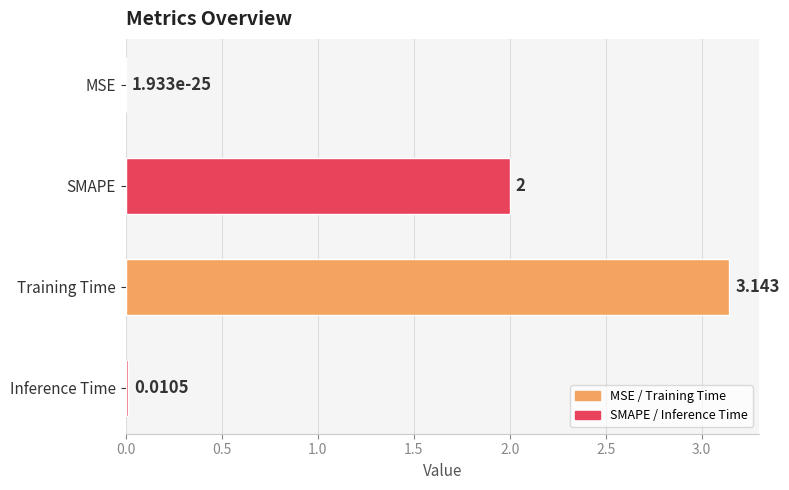

Between Training Time and MSE, which is larger?

Training Time